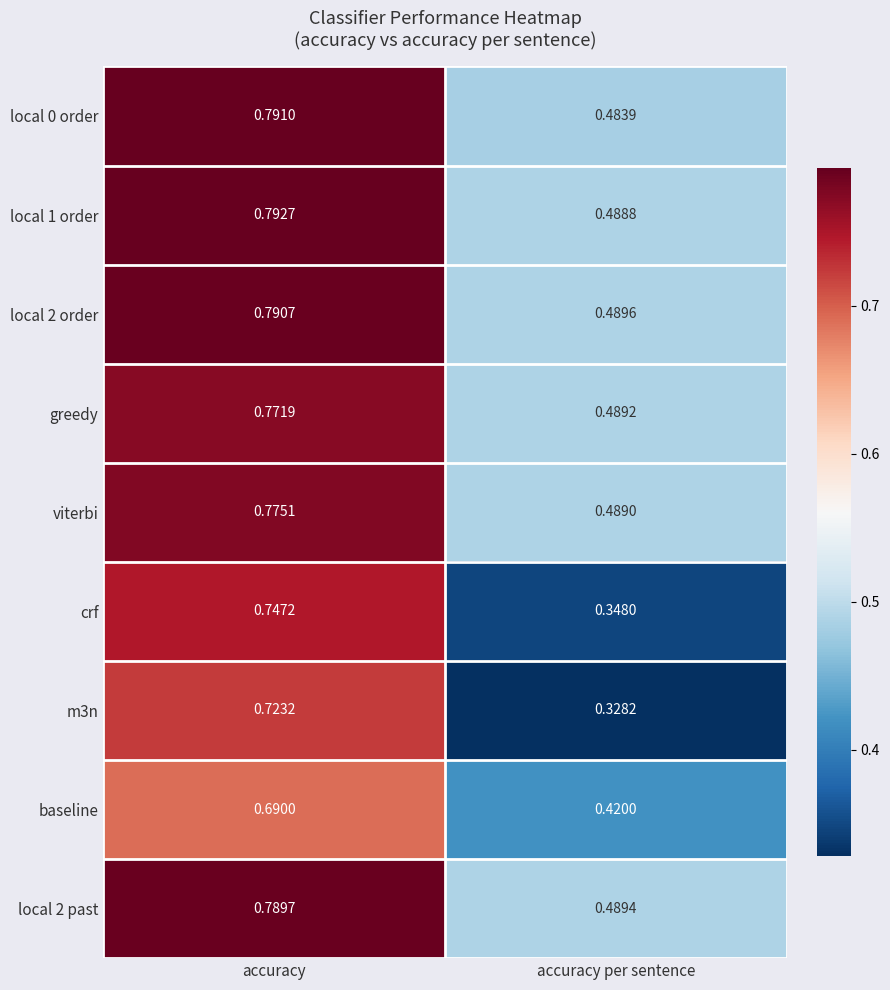

What is the total value across all series at accuracy?

6.9